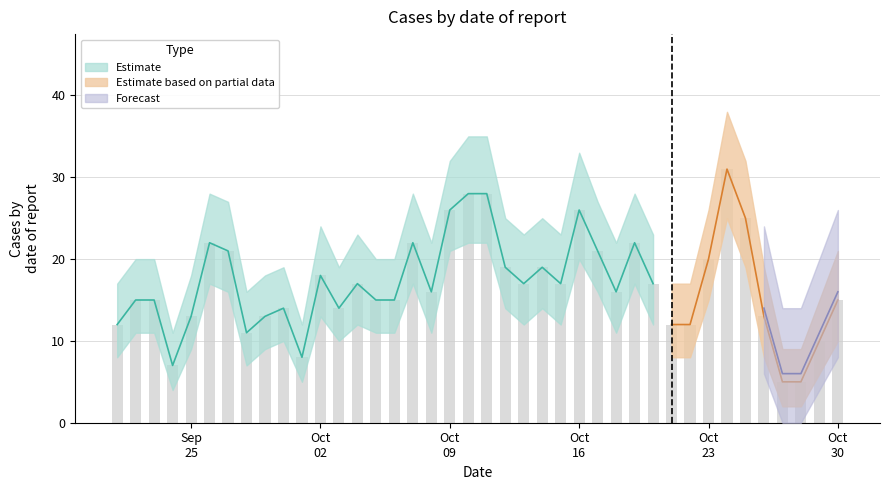

The Upper series shows 33 at 2023-10-16. True or false?

True